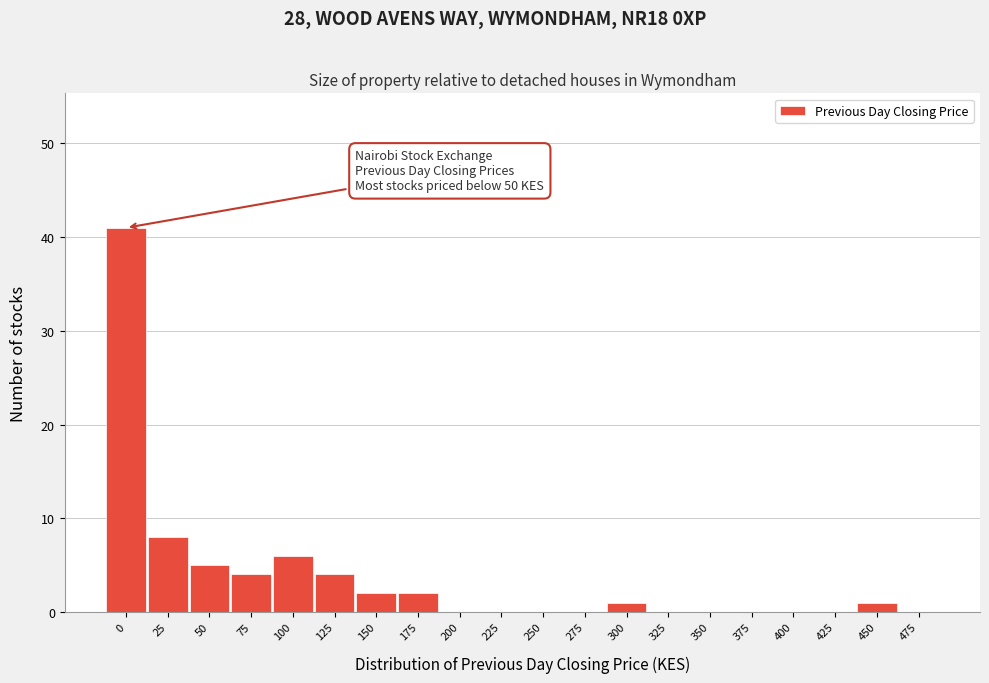

Reading left to right, extract all data points from this chart.

0=41	25=8	50=5	75=4	100=6	125=4	150=2	175=2	200=0	225=0	250=0	275=0	300=1	325=0	350=0	375=0	400=0	425=0	450=1	475=0